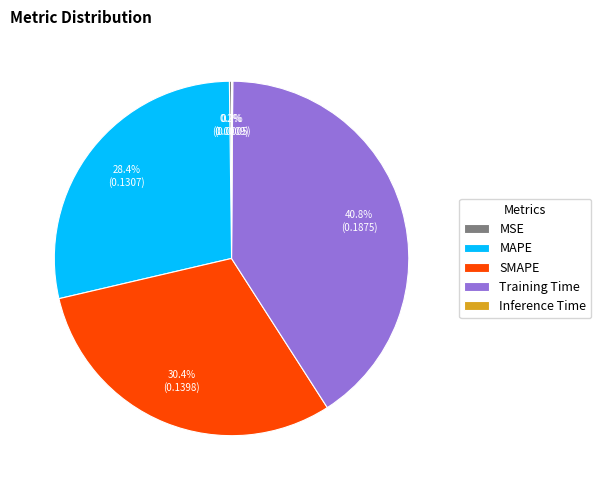

What percentage is NOT represented by MAPE?

71.6%